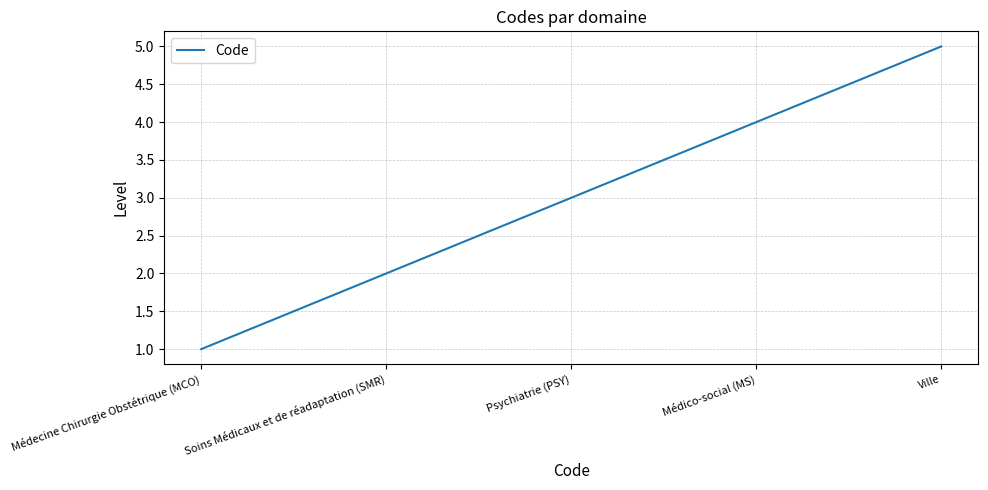

What position from the left is Médico-social (MS)?

4